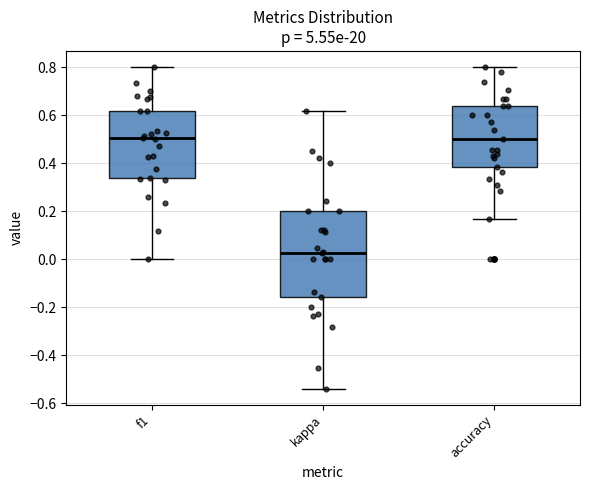

Which box's median line is the lowest?

kappa